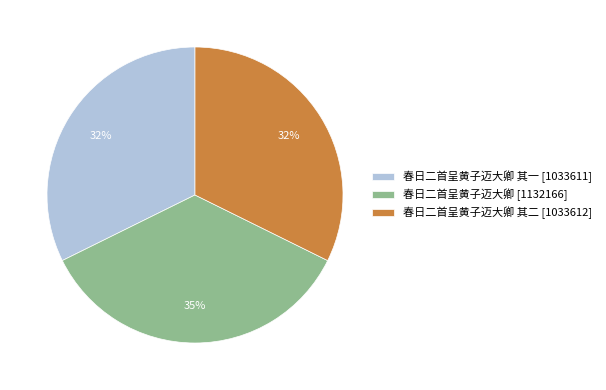

True or false: 春日二首呈黄子迈大卿 其二 [1033612] accounts for 22% of the total.

False